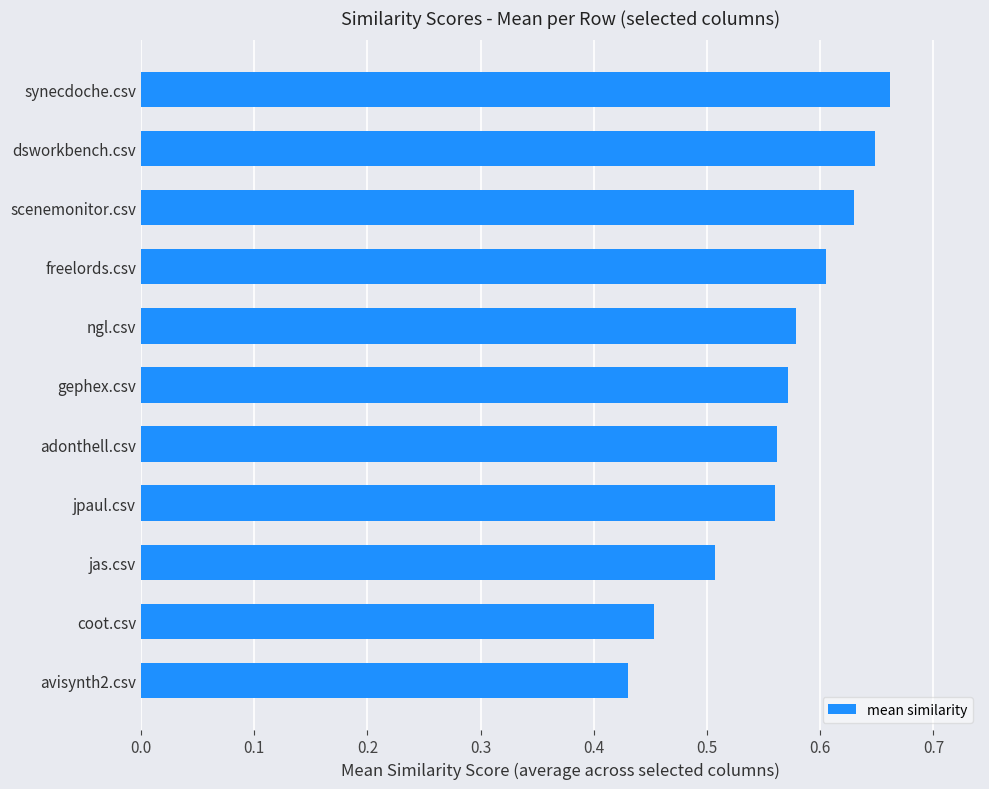

What is the change in value from adonthell.csv to synecdoche.csv?

+0.1